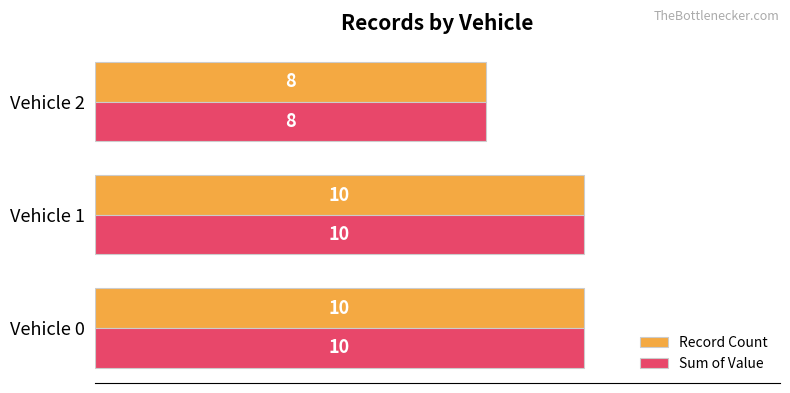

What is the lowest value of the Sum of Value series?

8